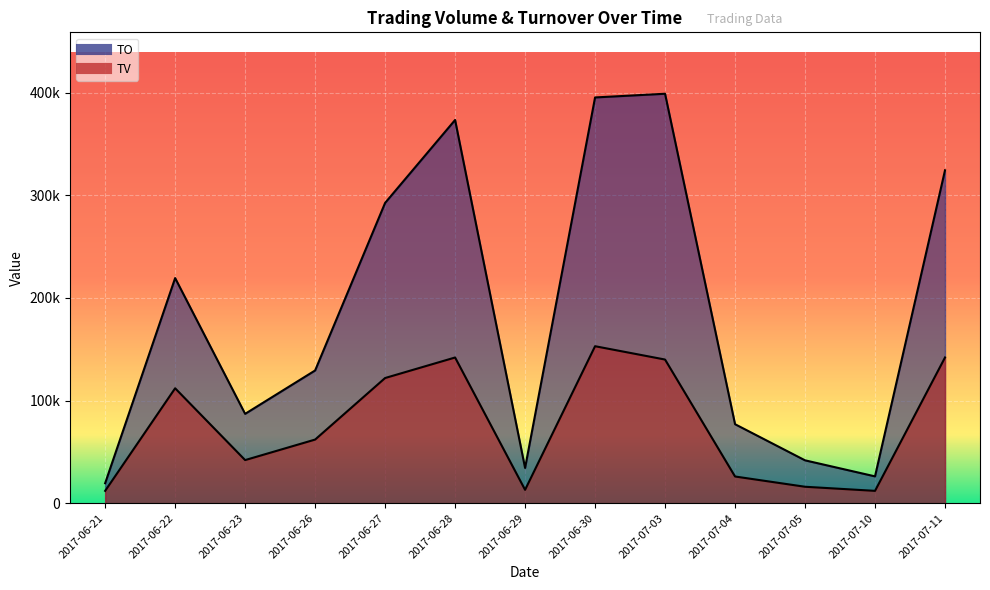

What is the value of the TV point at the 5th from the left?

122000